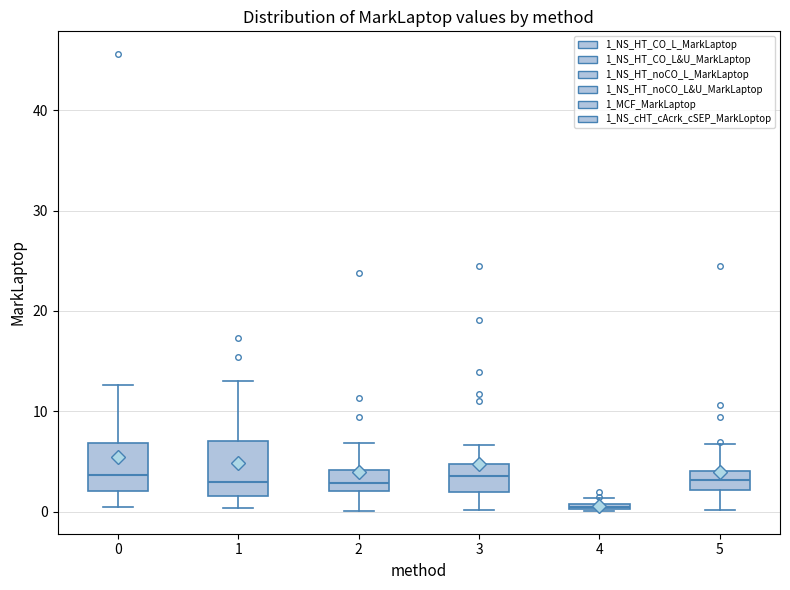

Where does the lower whisker of the box at x = 5 end on the y-axis? The values are not printed on the chart, so give them approximately, as read against the axis.

0